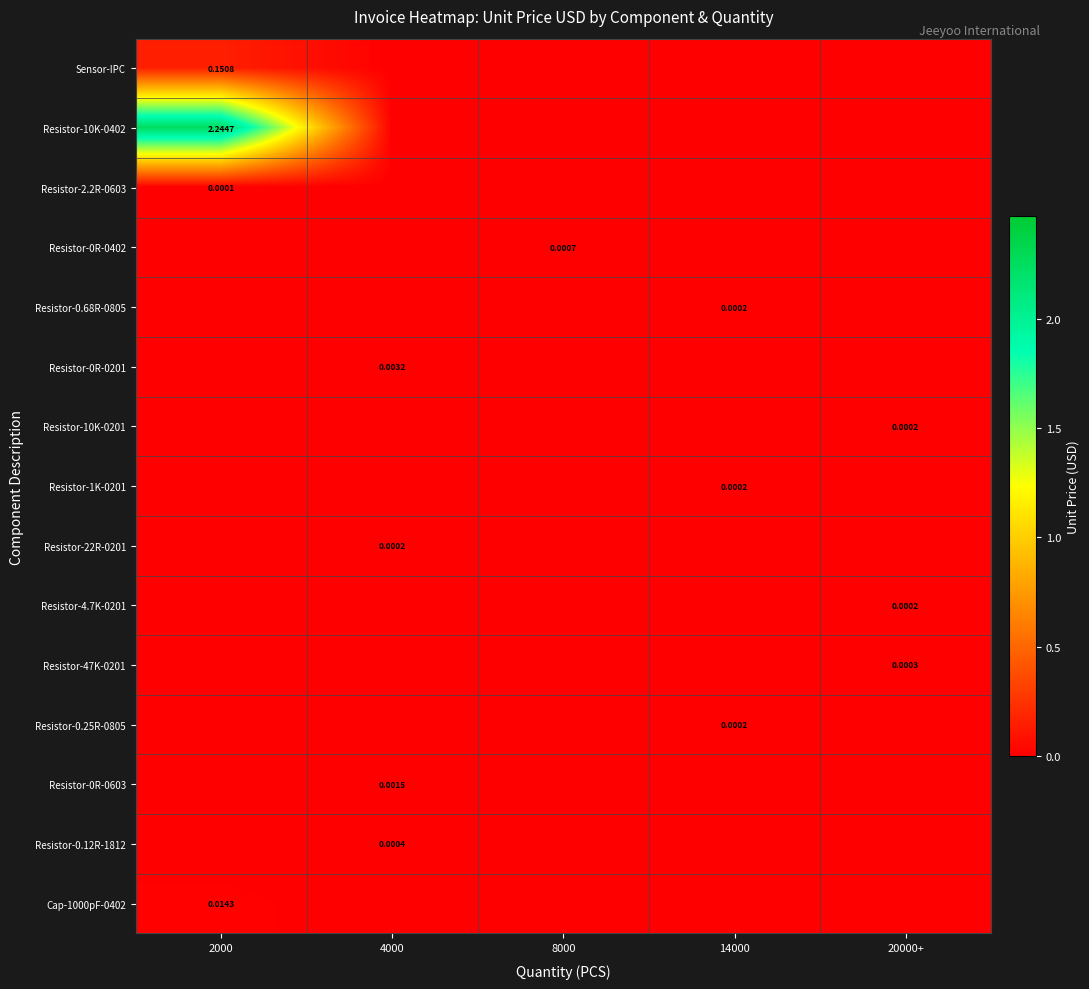

The Resistor-22R-0201 series shows 0.0 at 4000. True or false?

False